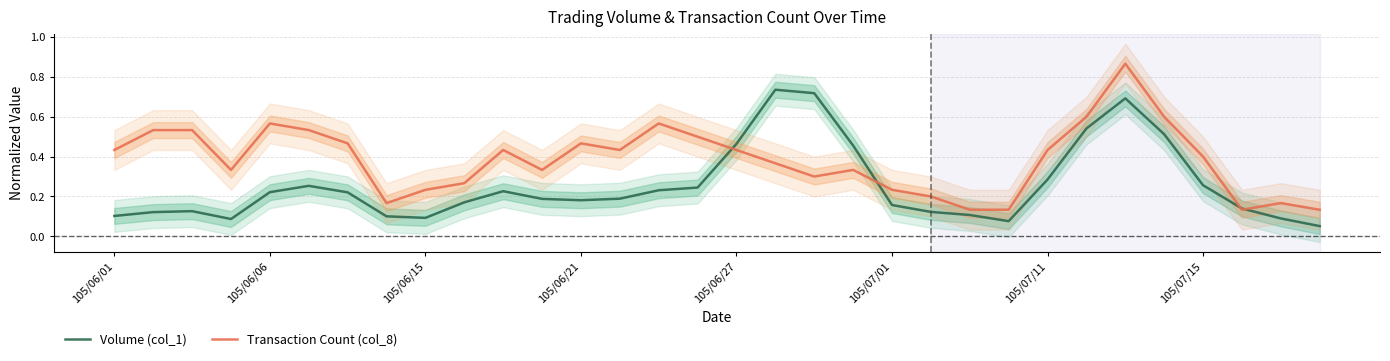

Between 11 and 13, which series saw the biggest shift?

Transaction Count (col_8)